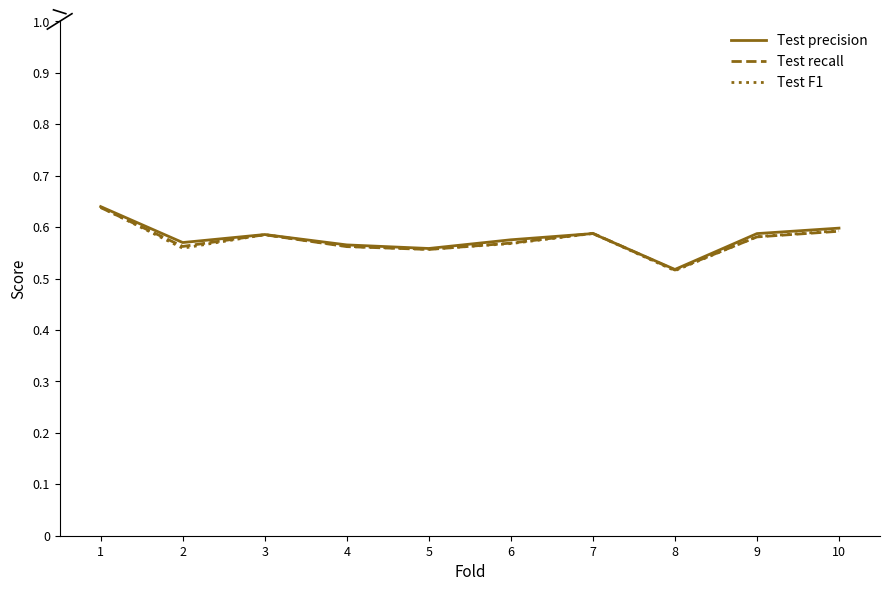

At which label is Test precision closest to 0?

8